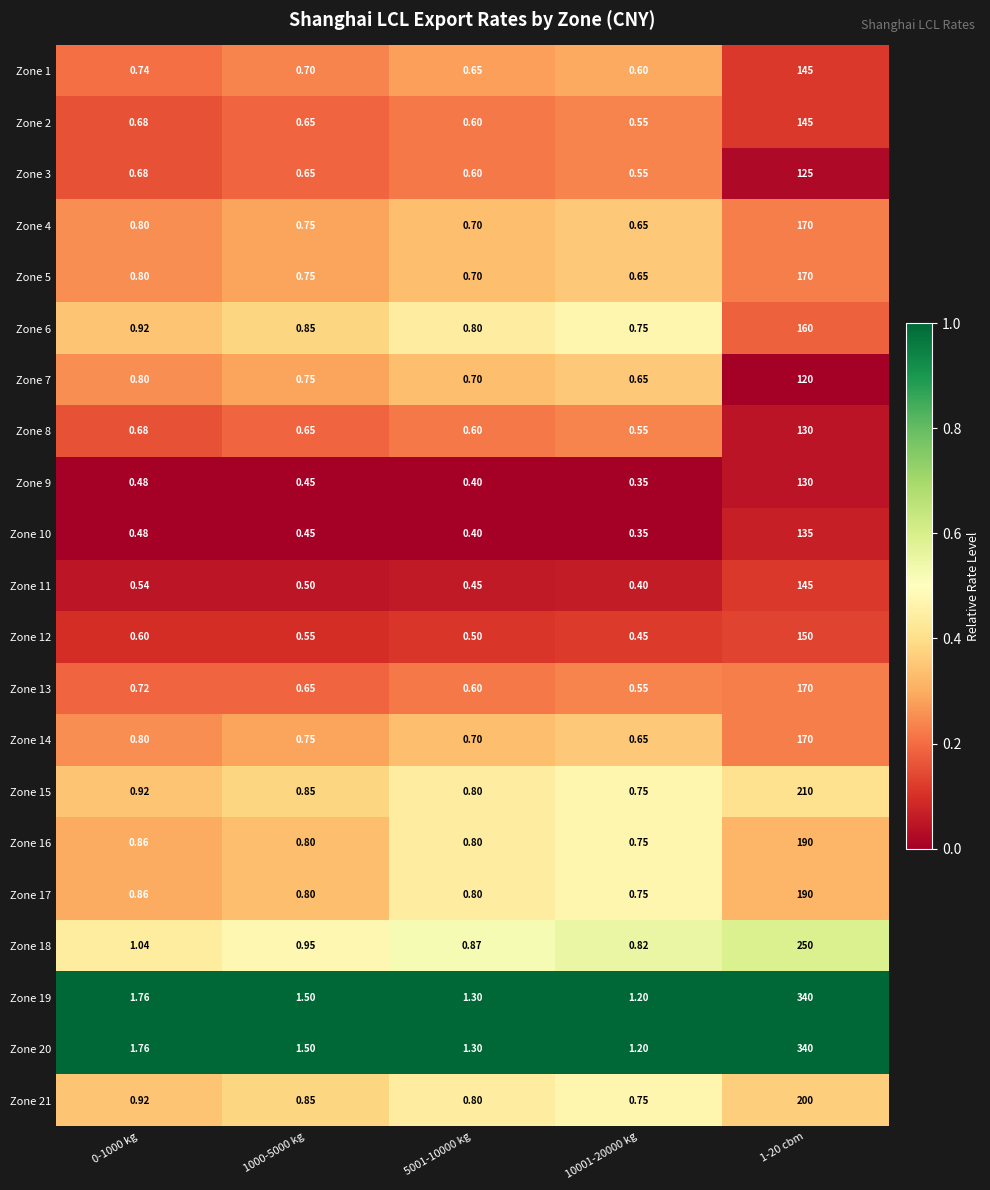

Is the value of Zone 9 at 1-20 cbm greater than the value of Zone 11 at 10001-20000 kg?

Yes